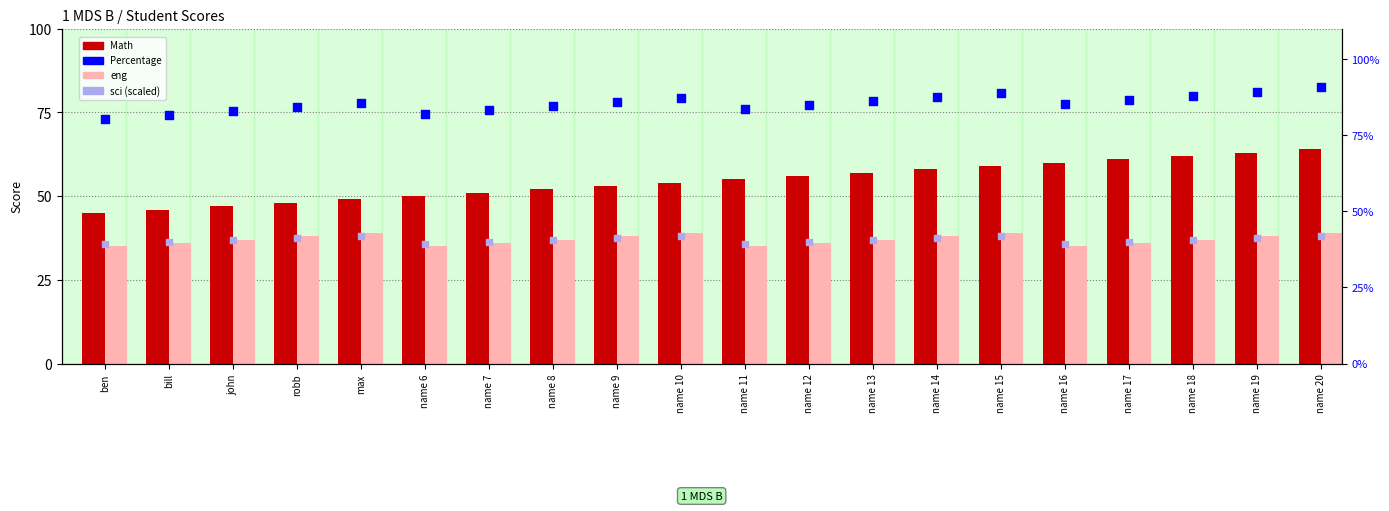

Which series reaches the maximum Y coordinate?

Percentage